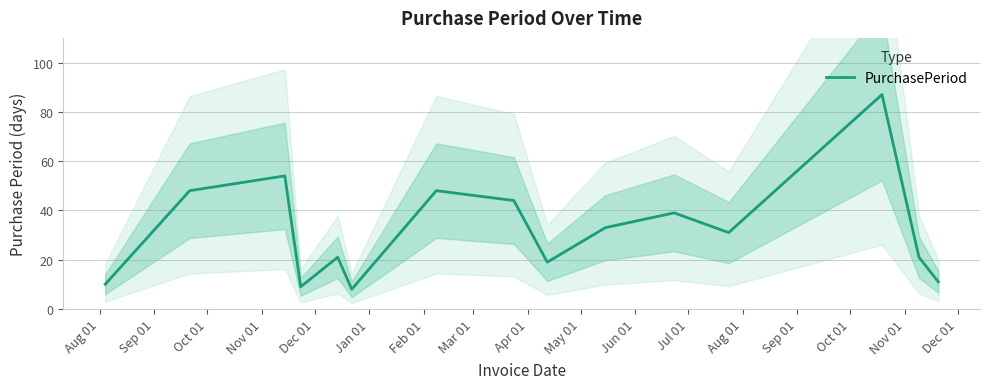

What is the sum of all values?

483